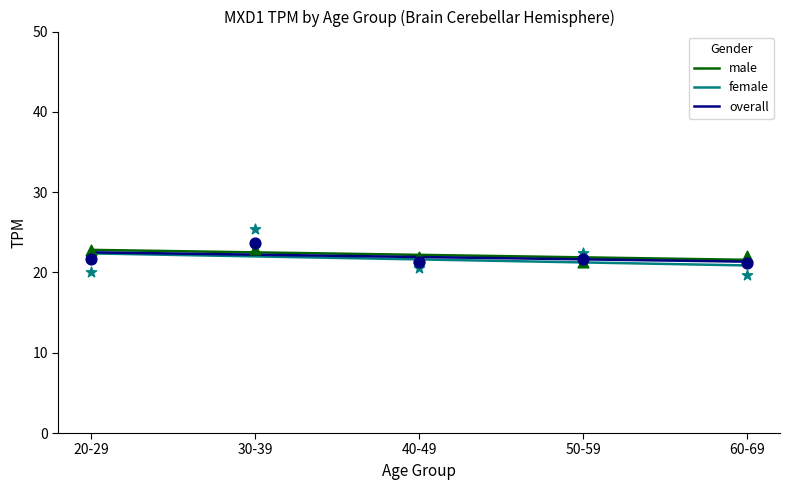

What is the total value across all series at 50-59?

64.8